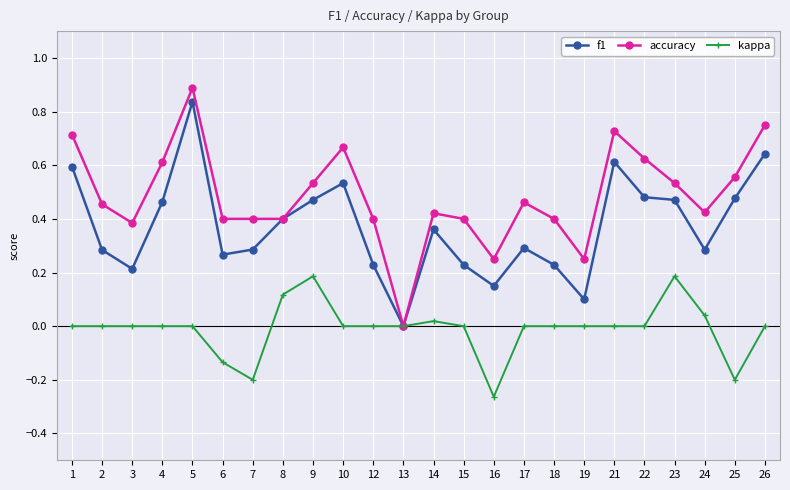

Is it true that kappa equals 0.0 at 12?

True